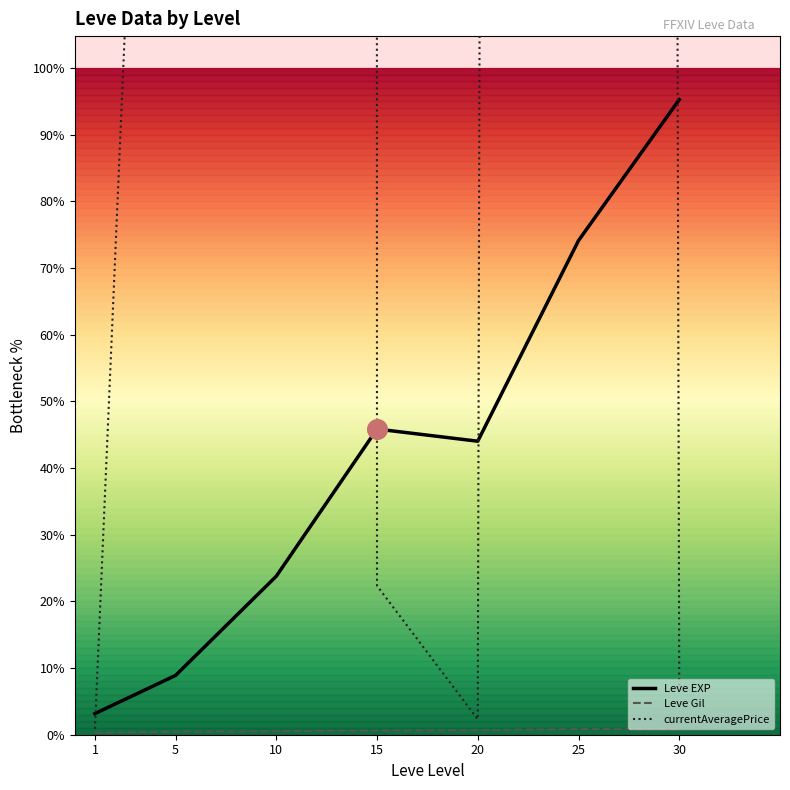

At which category is the sum across all series the highest?

10